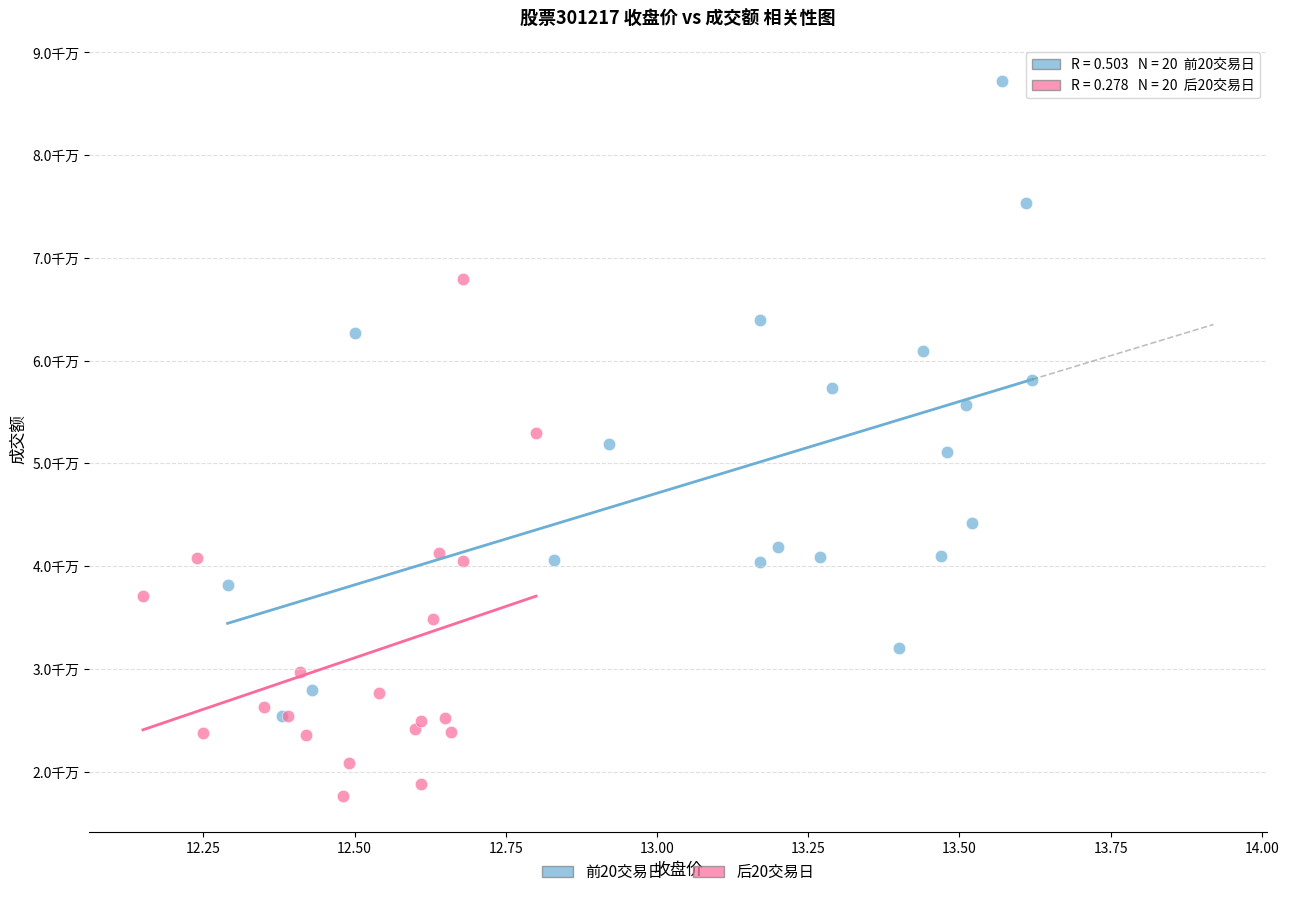

What are all the series names shown in the legend?

前20交易日, 后20交易日